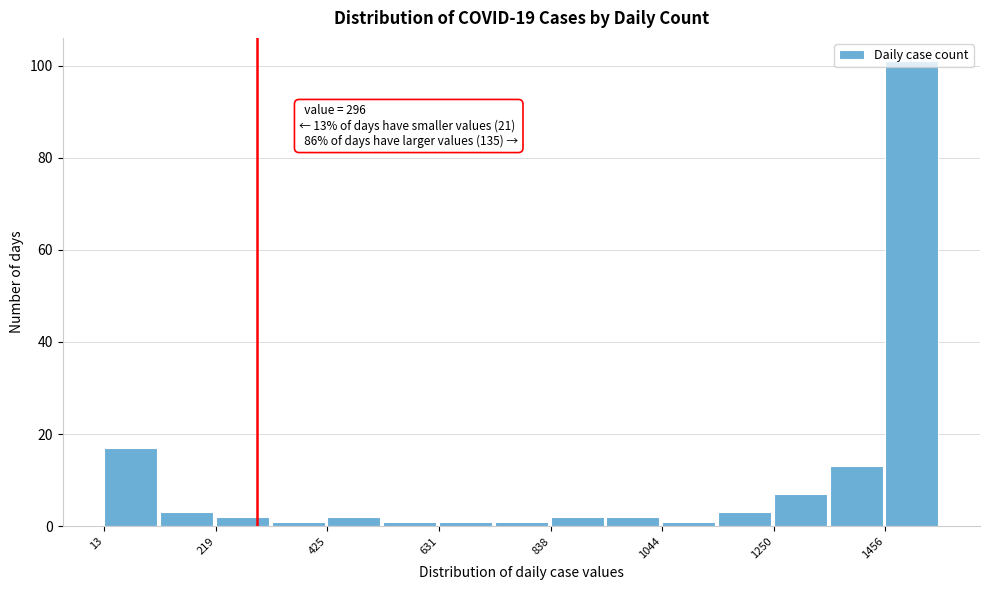

Around what value on the x-axis is the tallest bar? Give the approximate position of its centre, as read against the axis.

1500